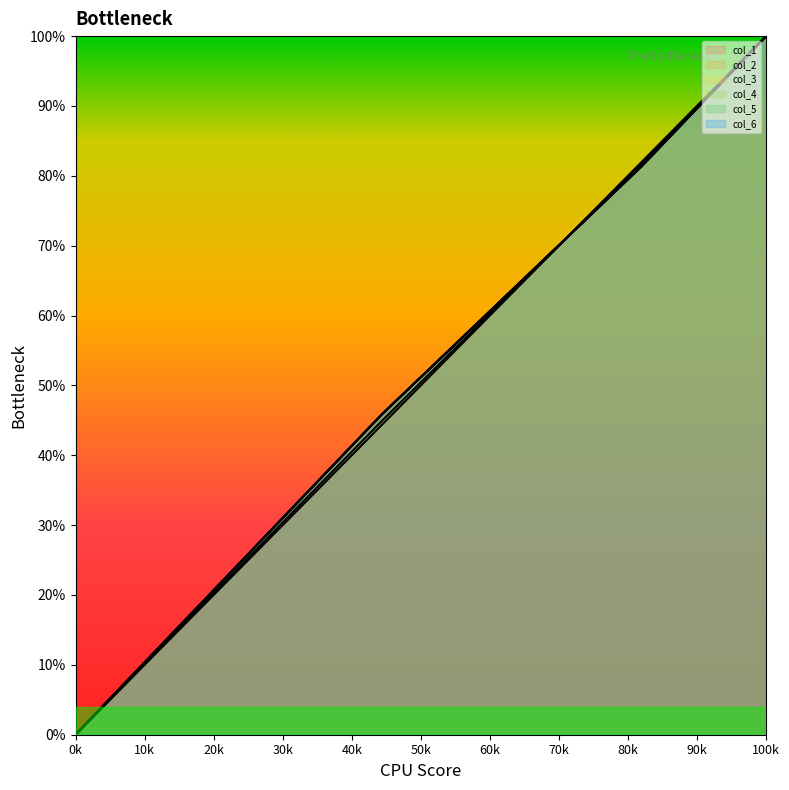

Does the chart display data point markers on the line(s)?

No